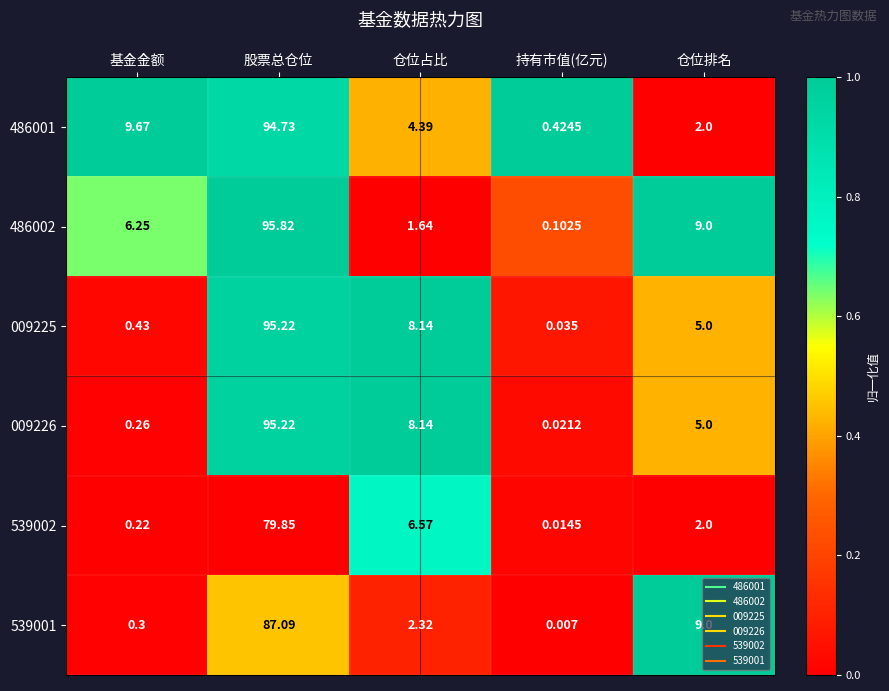

Which label corresponds to the largest value in the chart?

股票总仓位